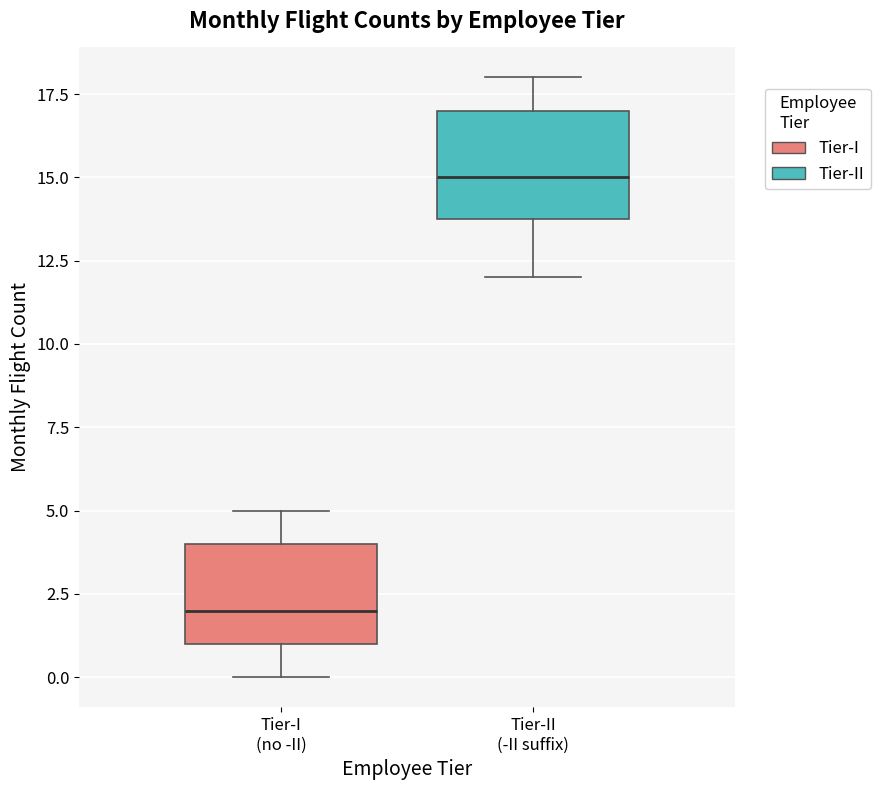

Which box has the lowest median line?

Tier-I (no -II)